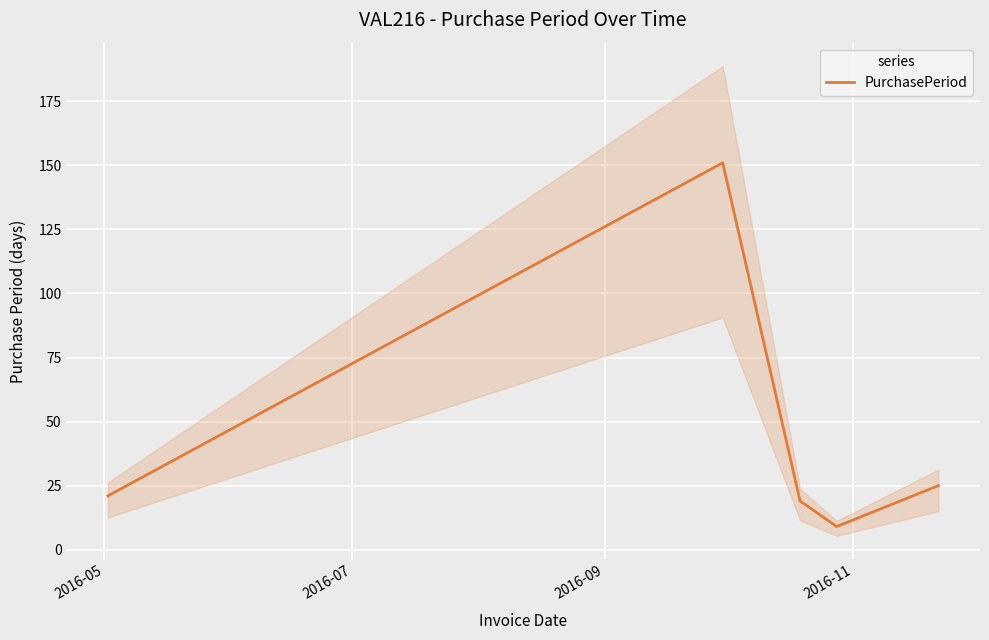

What is the lowest value of the PurchasePeriod series?

9